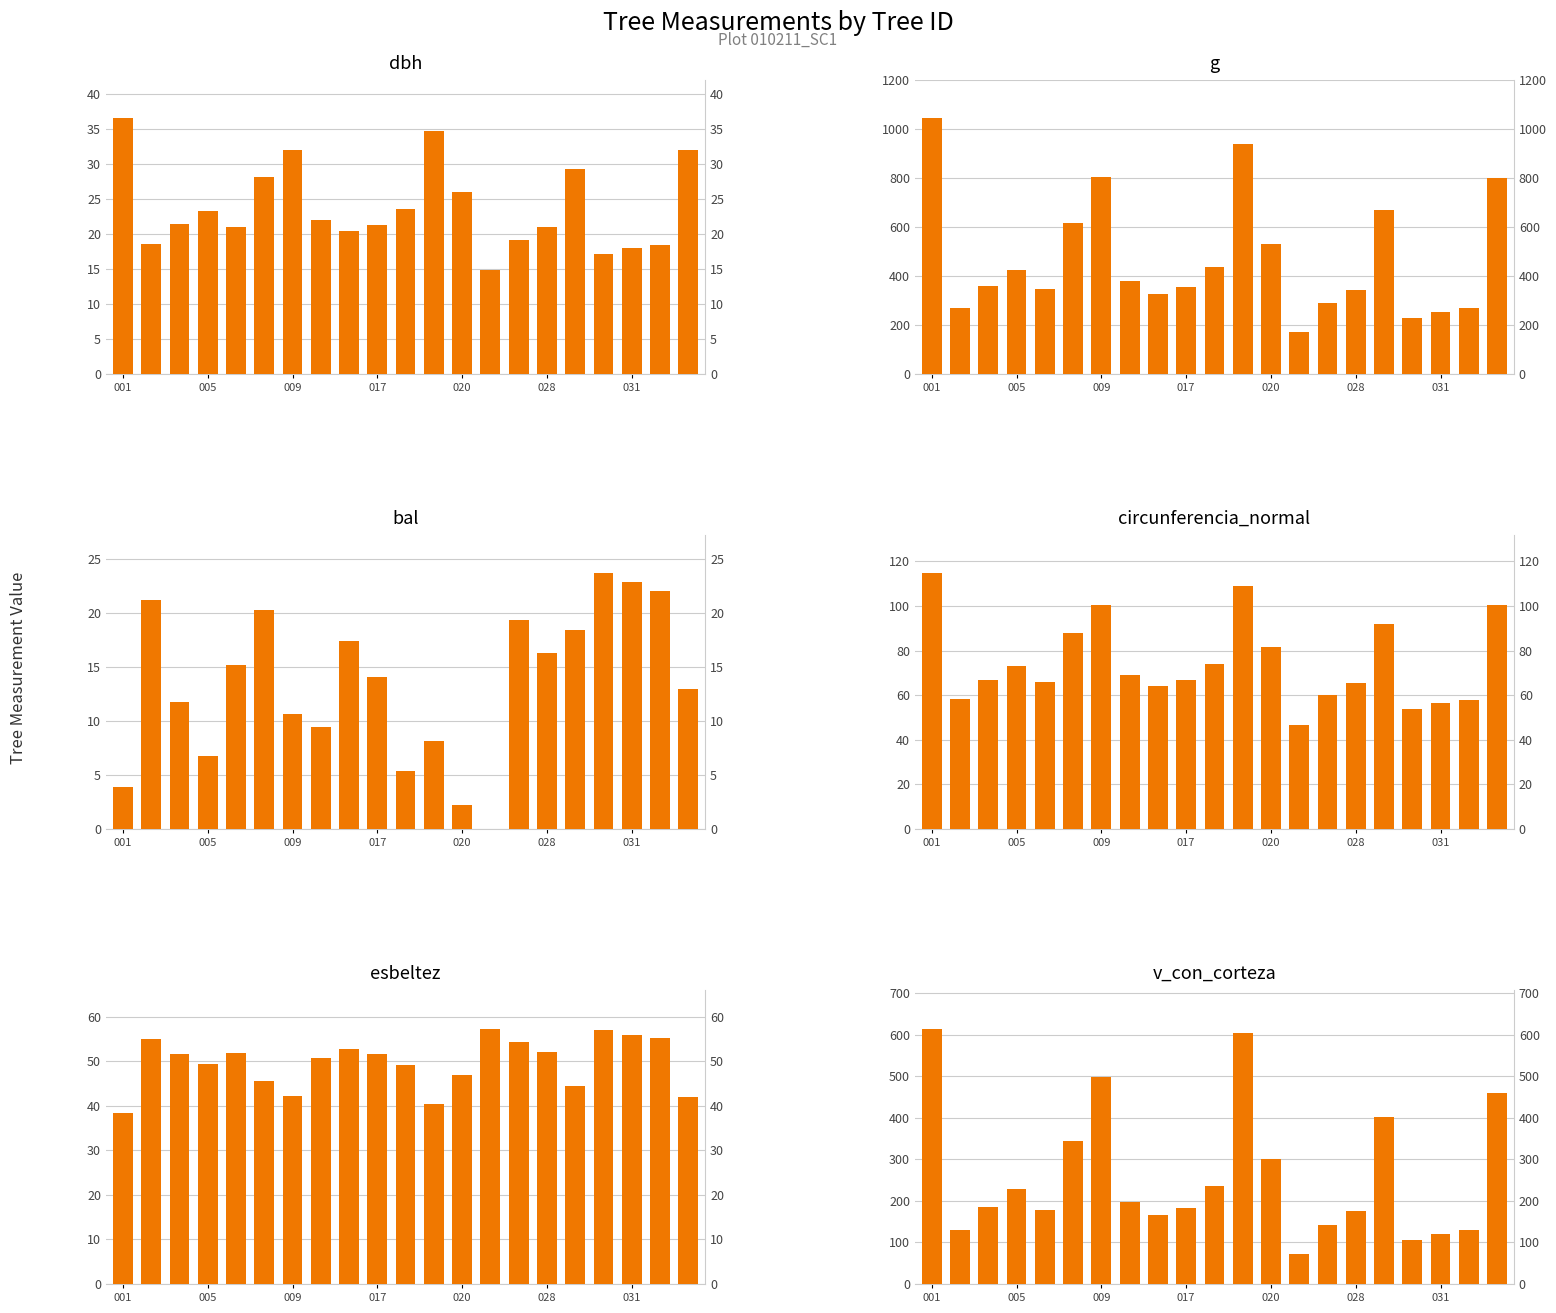

Which category has the lowest value across all series?

13